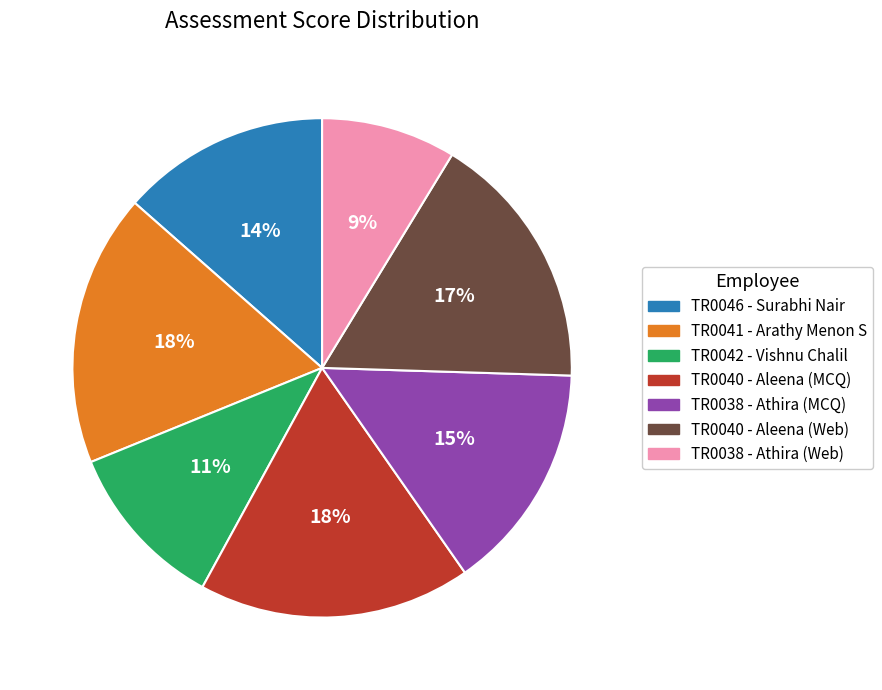

The TR0040 - Aleena (Web) slice represents 11% of the pie. True or false?

False